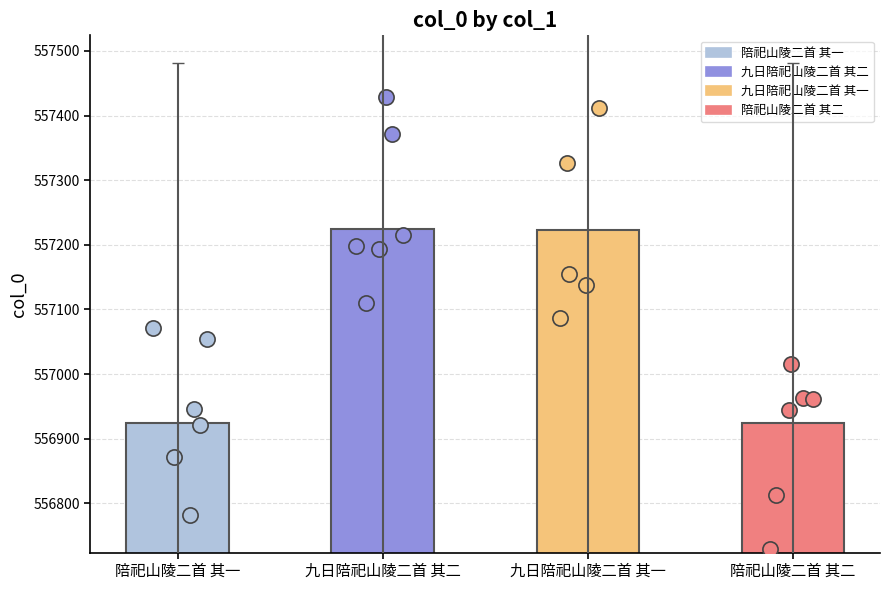

Between 九日陪祀山陵二首 其二 and 陪祀山陵二首 其二, which is larger?

九日陪祀山陵二首 其二